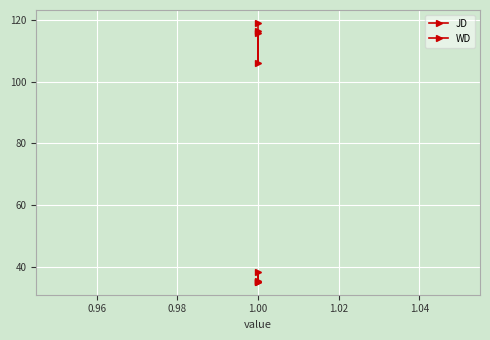

Reading left to right, what are all the values shown in this chart?

JD: 116.3	106.0	115.6	118.9
WD: 35.4	35.3	38.6	35.6